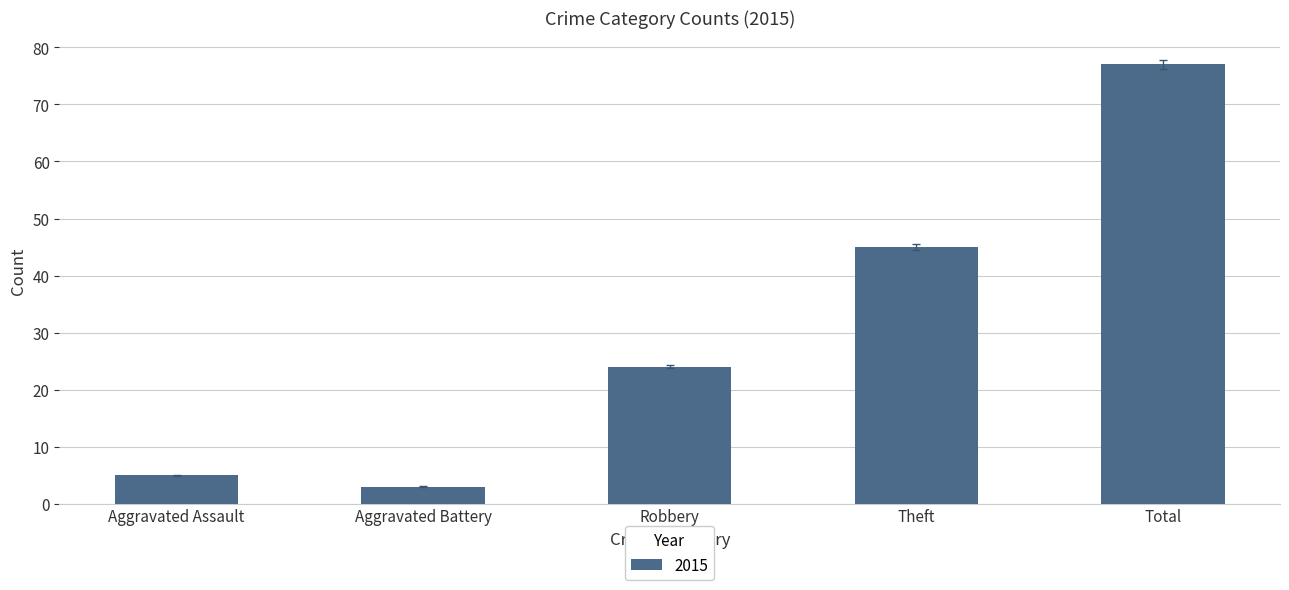

Where is the data nearest to the value 40?

Theft